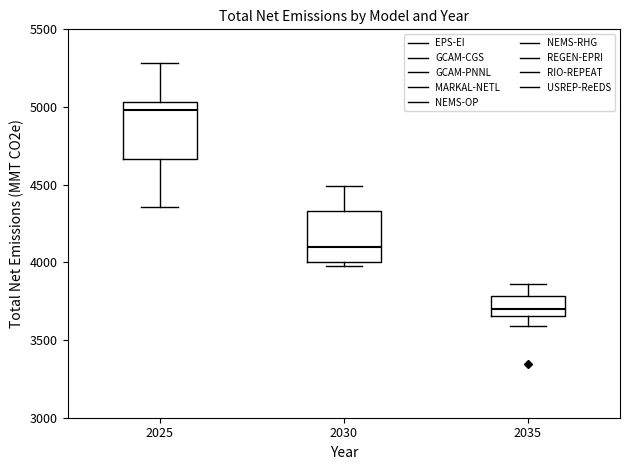

Reading left to right, read every box against the y-axis: the position of its median line, the range the box covers, and the ends of its whiskers. The values are not printed on the chart, so give them approximately, as read against the axis.

2025: median 5000, box 4650 to 5050, whiskers 4350 to 5300
2030: median 4100, box 4000 to 4350, whiskers 4000 (just below the box's lower edge) to 4500
2035: median 3700, box 3650 to 3800, whiskers 3600 to 3850